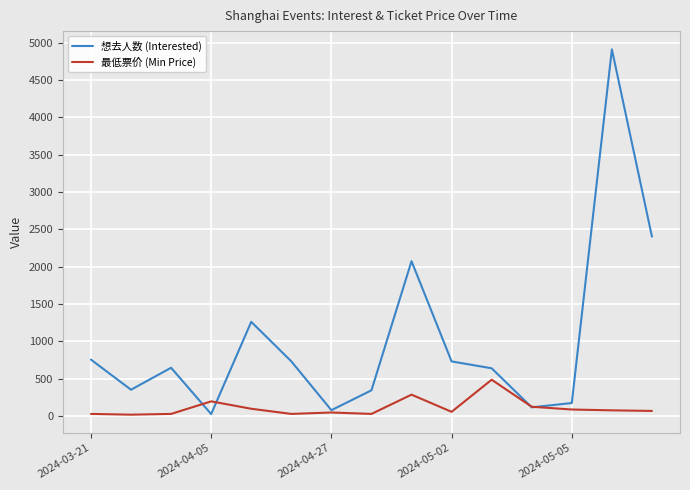

Which series has the largest total across all categories?

想去人数 (Interested)